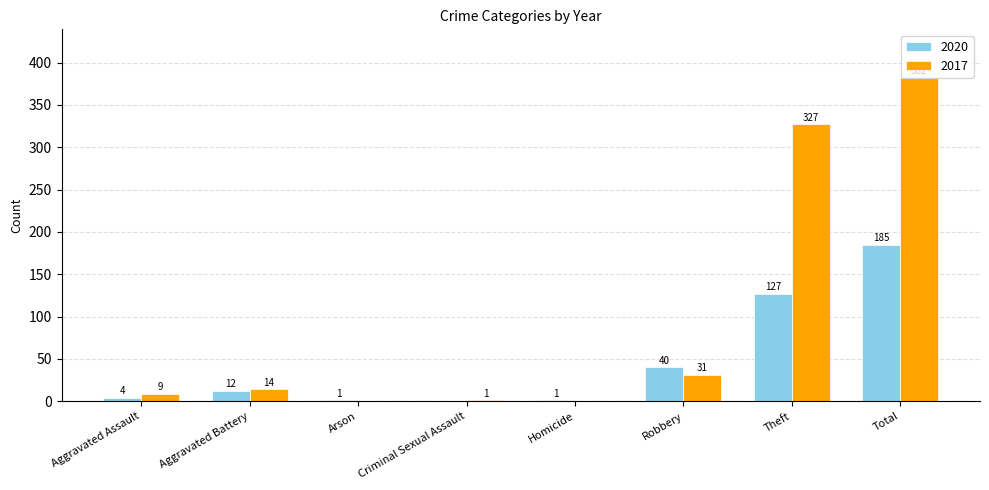

Between Robbery and Theft, which series saw the biggest shift?

2017